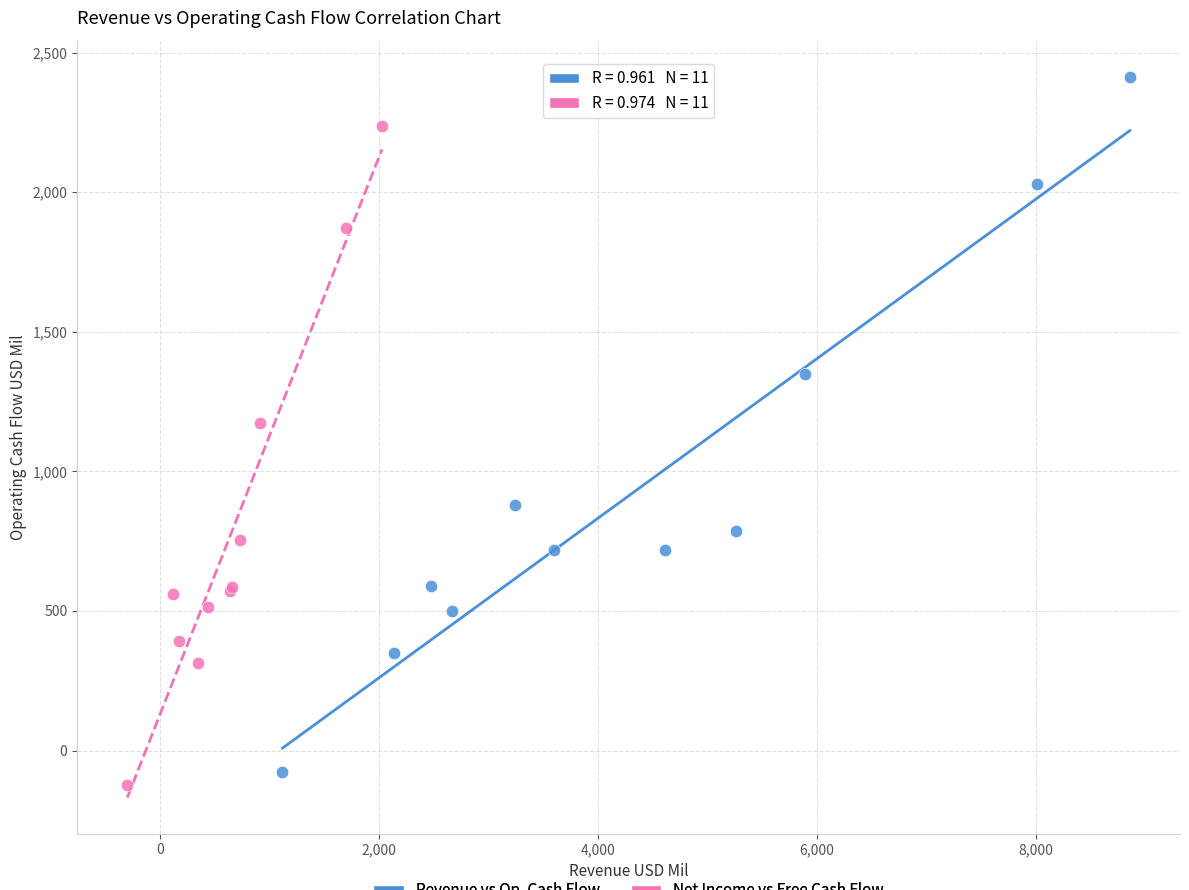

Which series has the largest Y range (max minus min)?

Revenue vs Op. Cash Flow